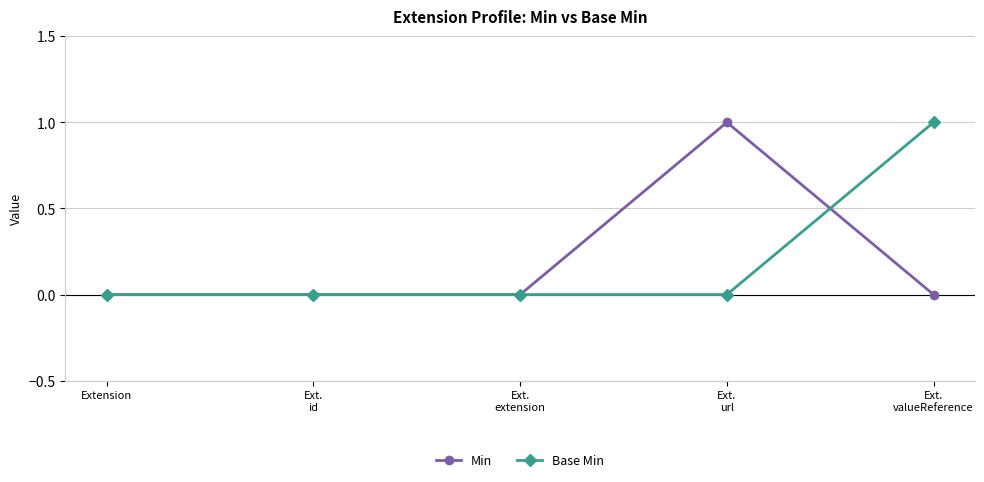

The Min series shows 0 at Extension. True or false?

True